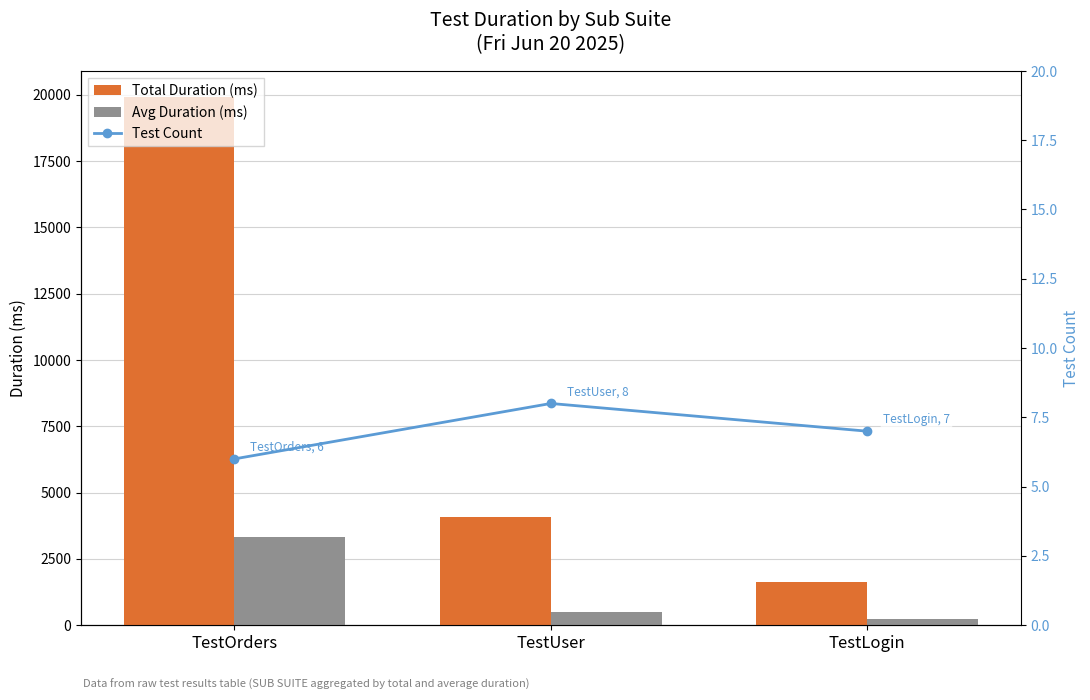

What are all the series names shown in the legend?

Total Duration (ms), Avg Duration (ms), Test Count